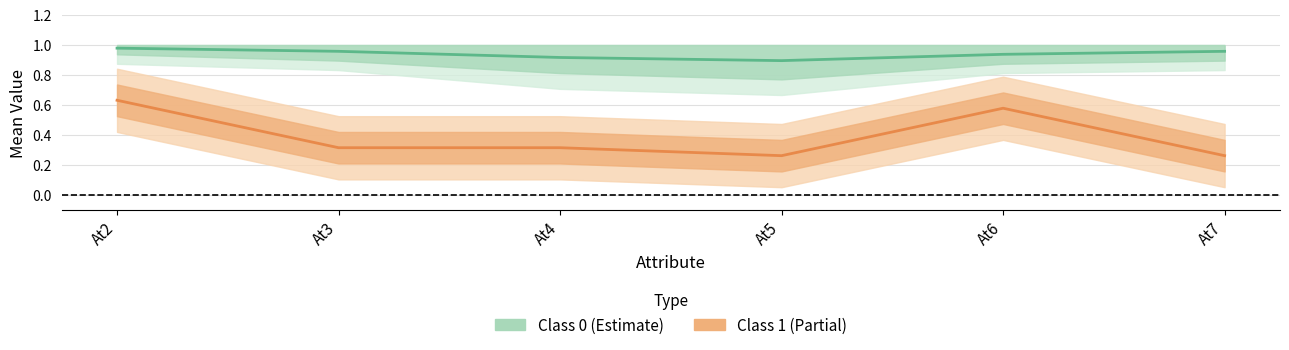

Where is Class 1 (Partial) nearest to the value 0?

At5